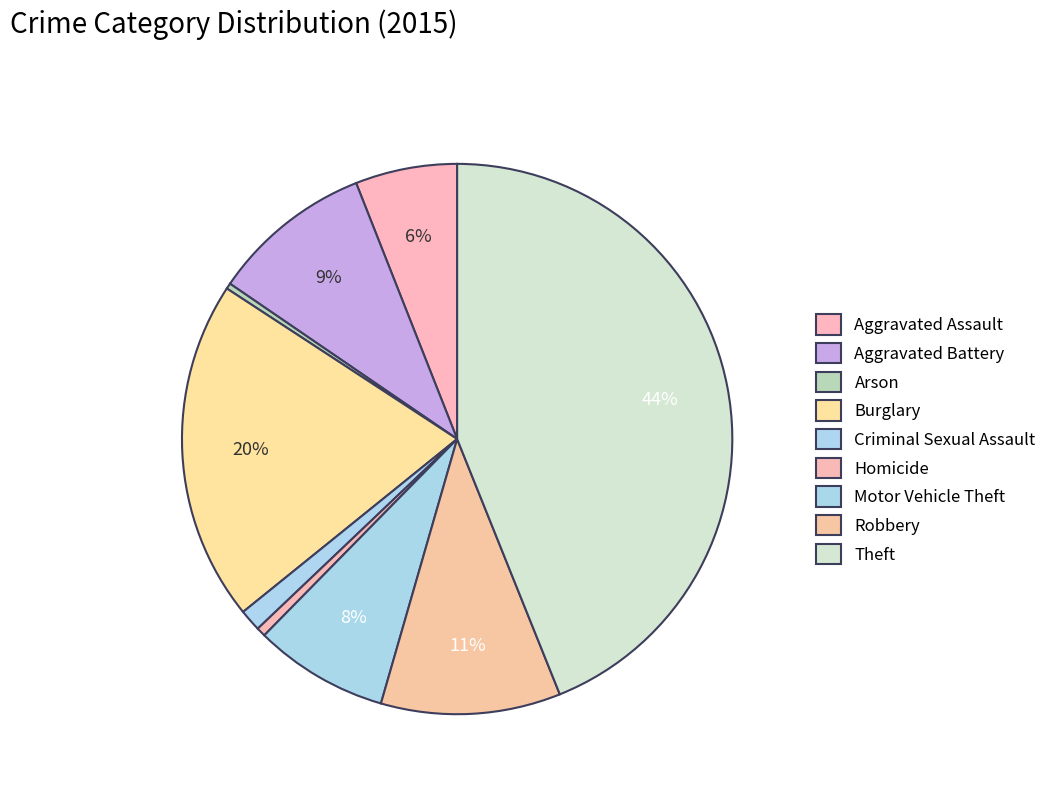

How many slices are in this pie chart?

9